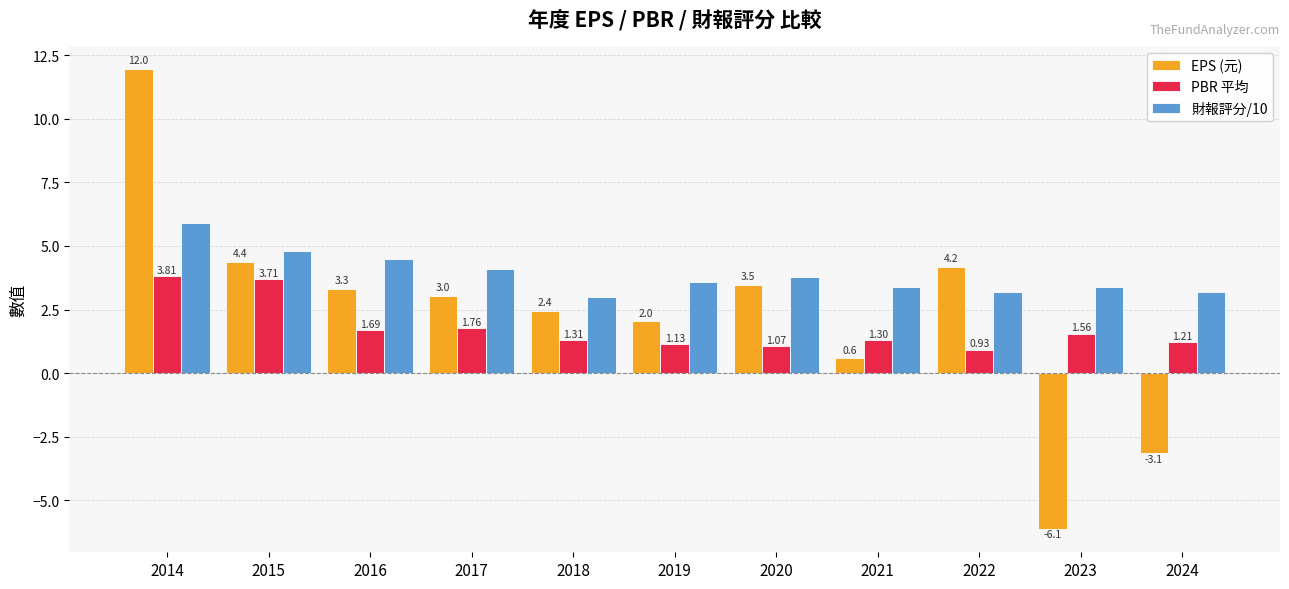

Which series has the largest range (max minus min)?

EPS (元)